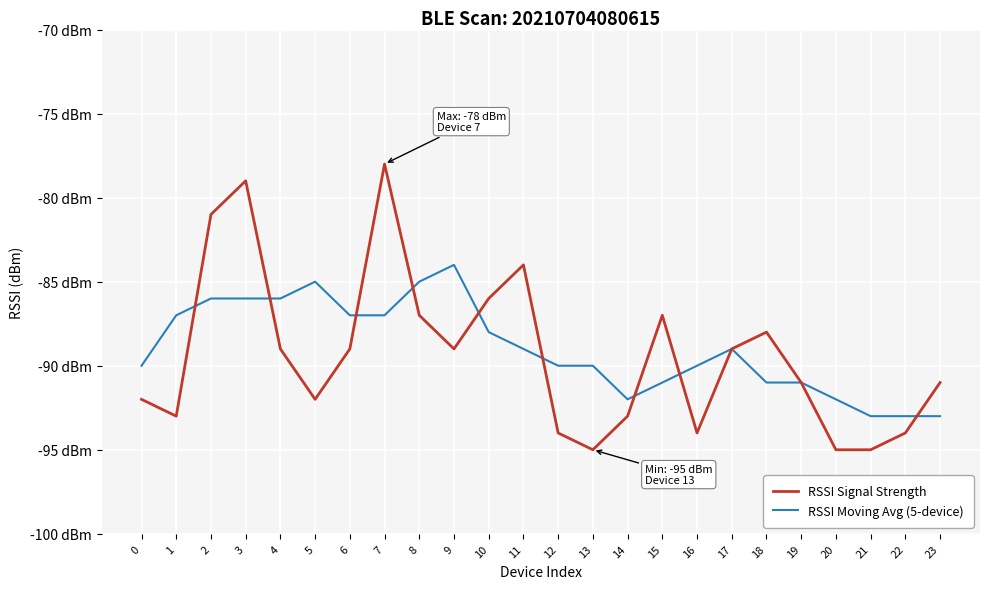

Rank the categories by RSSI Moving Avg (5-device) value from lowest to highest.

21, 22, 23, 14, 20, 15, 18, 19, 0, 12, 13, 16, 11, 17, 10, 1, 6, 7, 2, 3, 4, 5, 8, 9